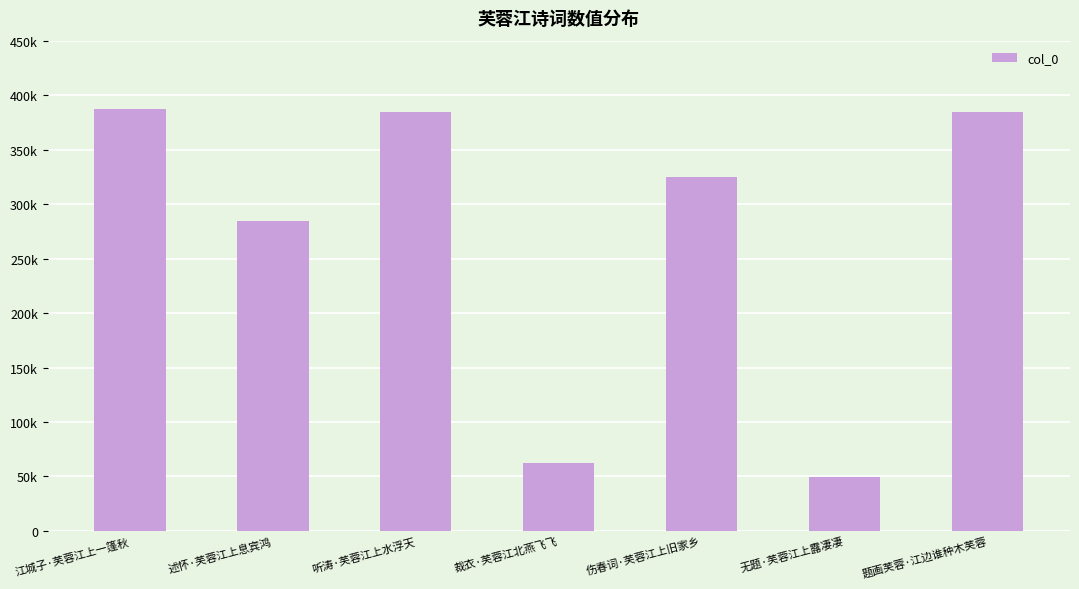

What is the value of the 7th bar from the left?

384318